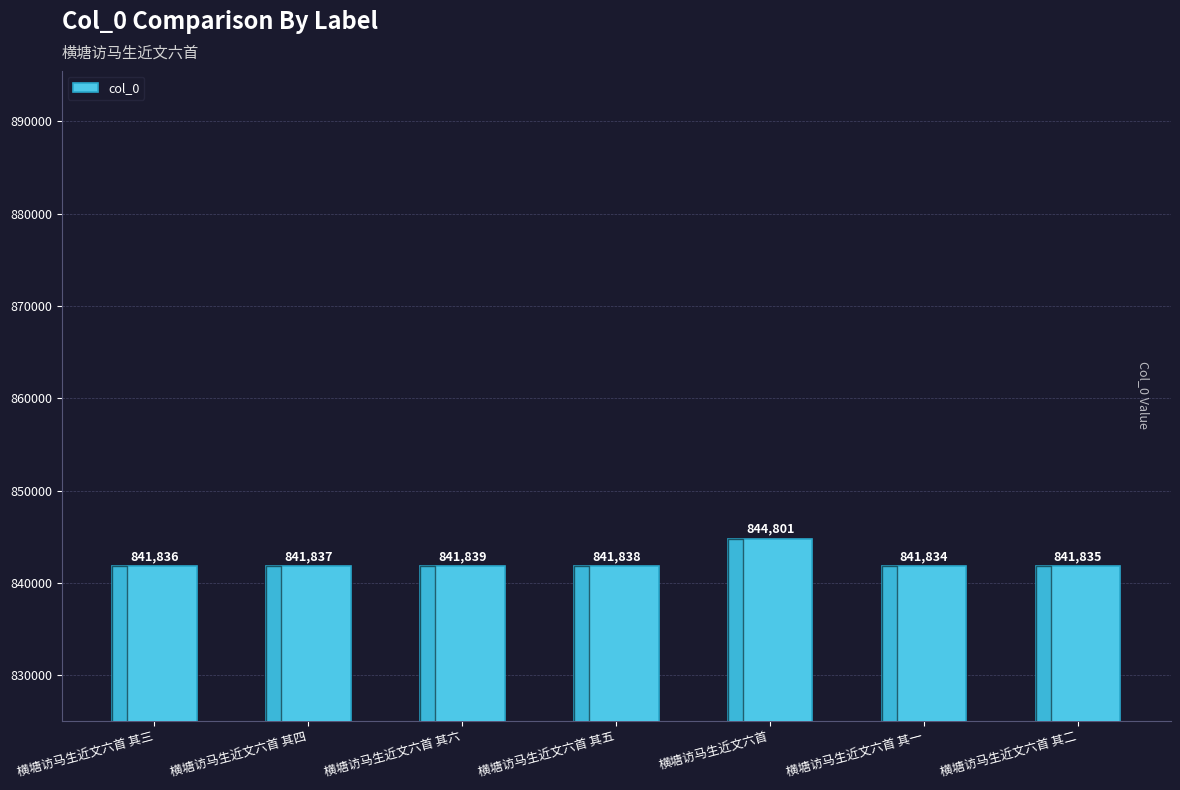

Which category has the lowest value across all series?

横塘访马生近文六首 其一